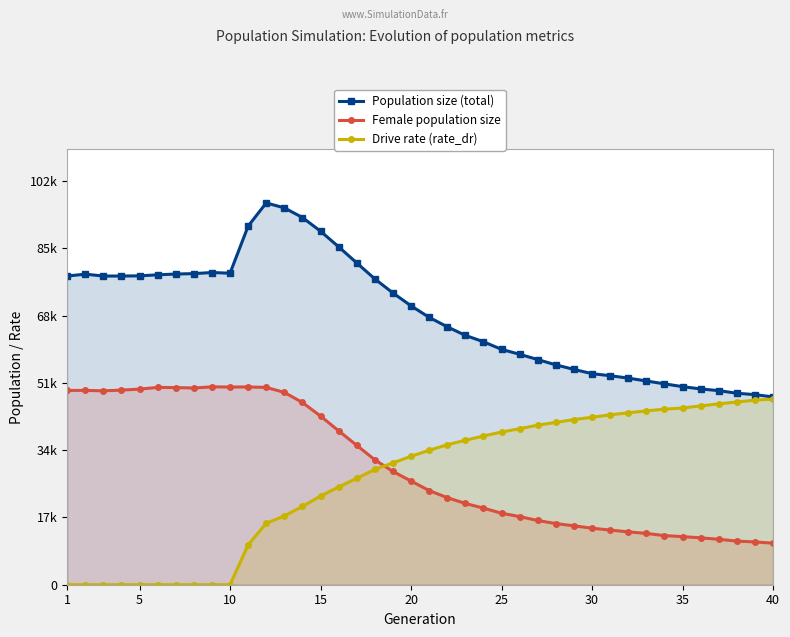

Rank the series at 15 from highest to lowest value.

Population size (total), Female population size, Drive rate (rate_dr)